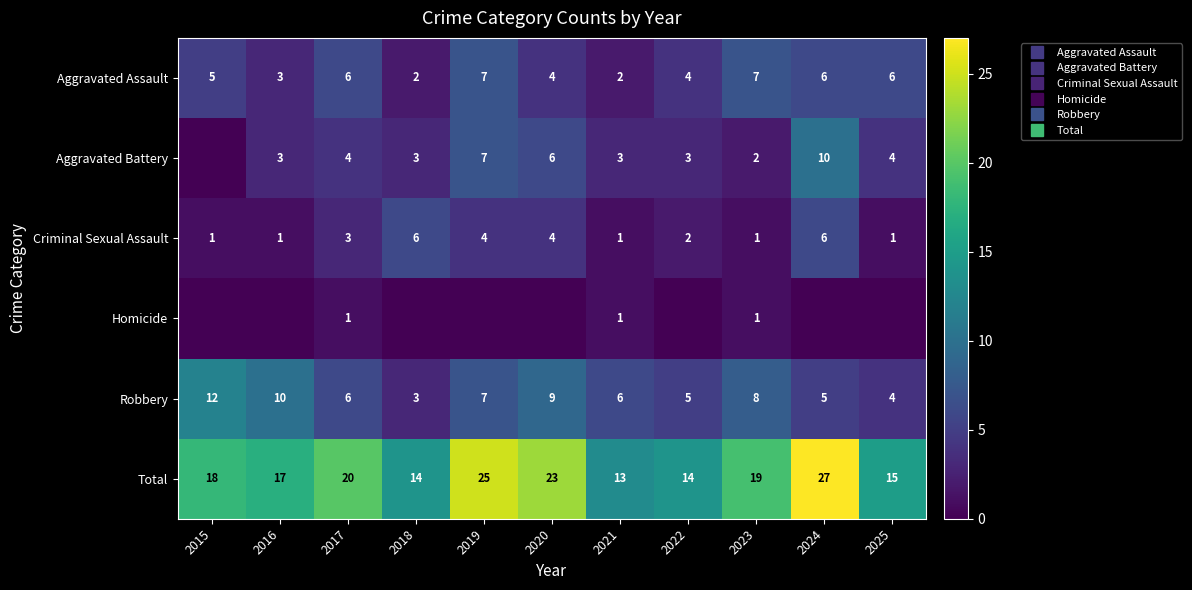

What value does the Robbery series have at 2024?

5